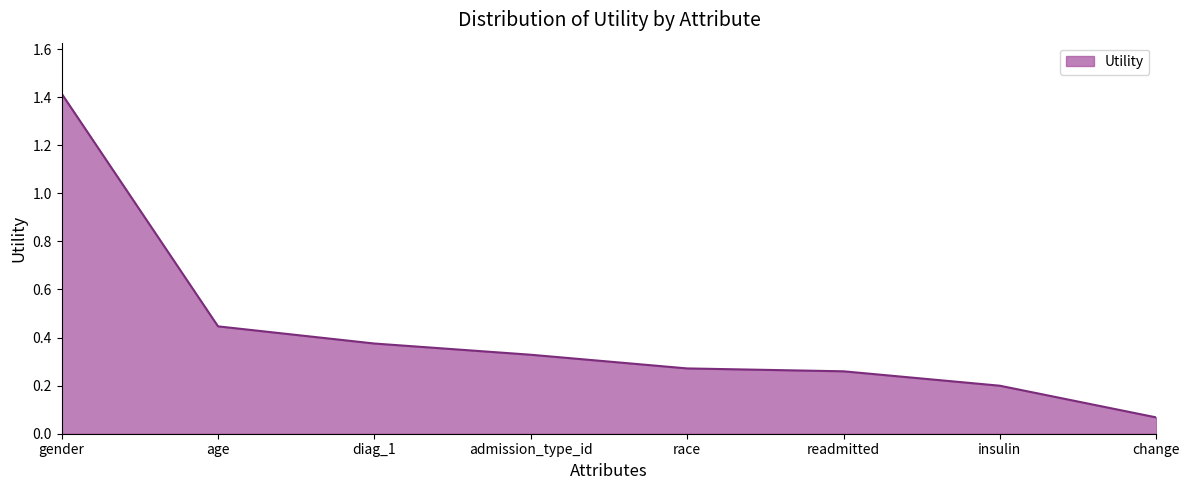

What is the sum of the values at age and change?

0.5